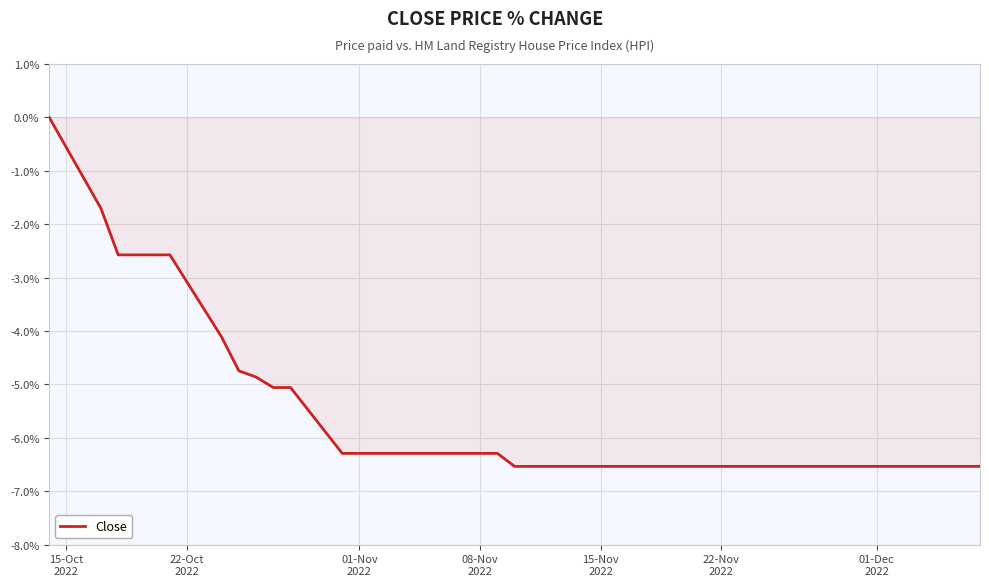

What is the minimum value shown in the chart?

-6.5